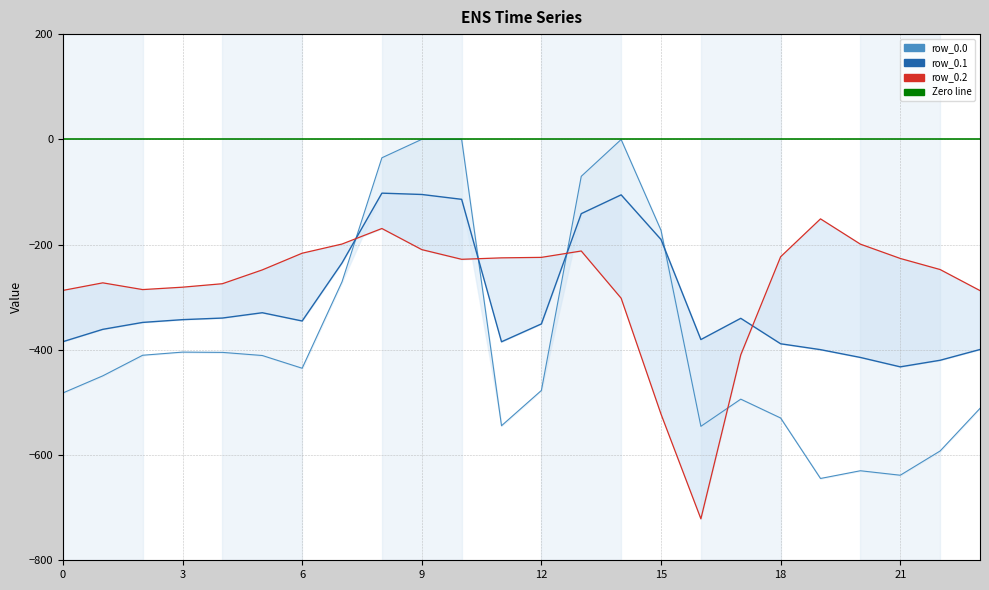

Which series has the largest range (max minus min)?

row_0.0